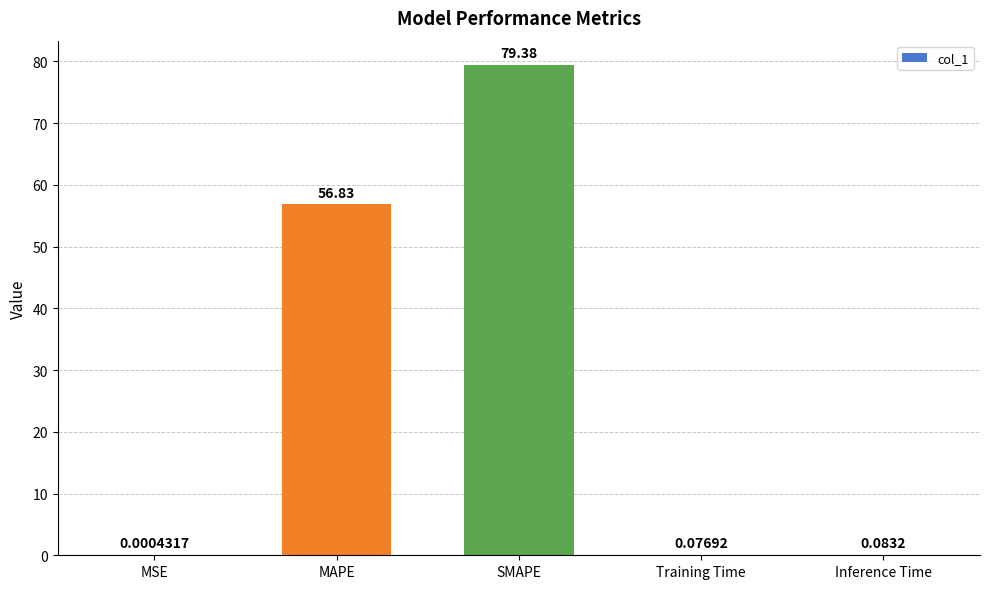

What is the sum of the values at SMAPE and MAPE?

136.2